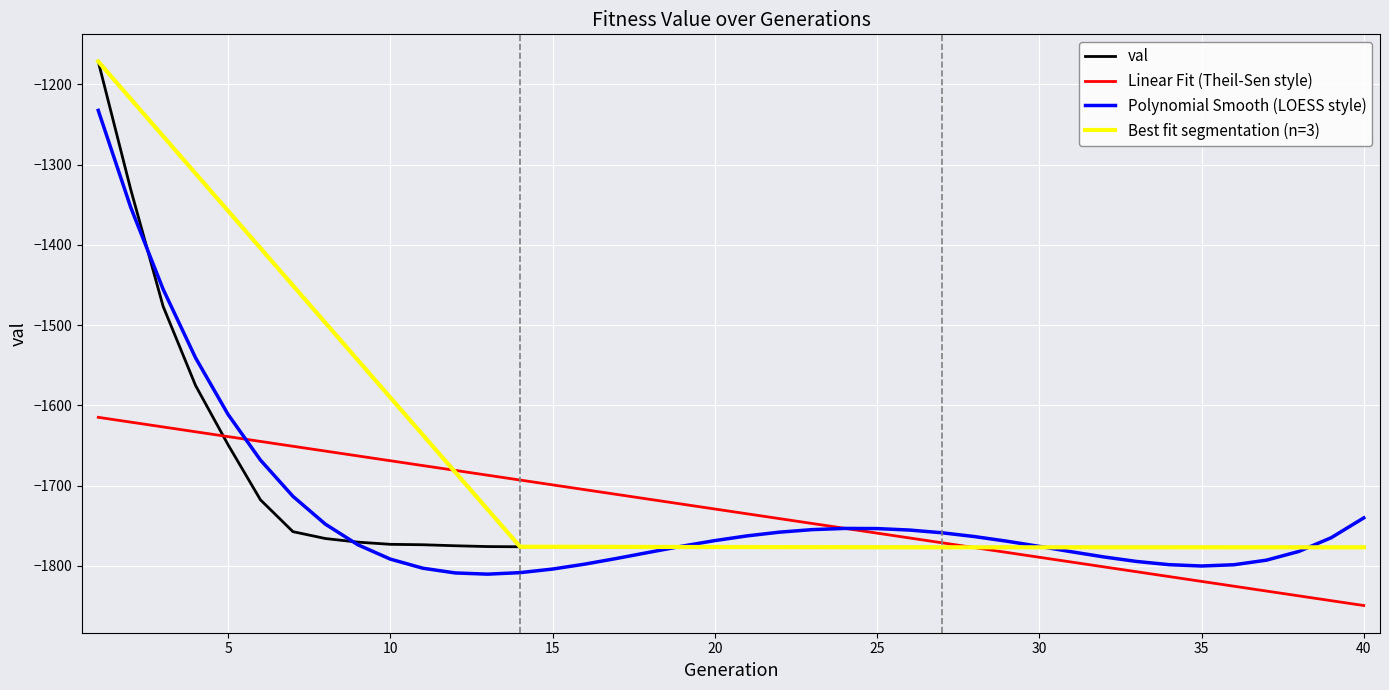

List the labels in order of value, smallest first.

40, 39, 38, 37, 36, 35, 34, 33, 32, 31, 30, 29, 28, 27, 26, 25, 24, 23, 22, 21, 20, 19, 18, 17, 16, 15, 14, 13, 12, 11, 10, 9, 8, 7, 6, 5, 4, 3, 2, 1